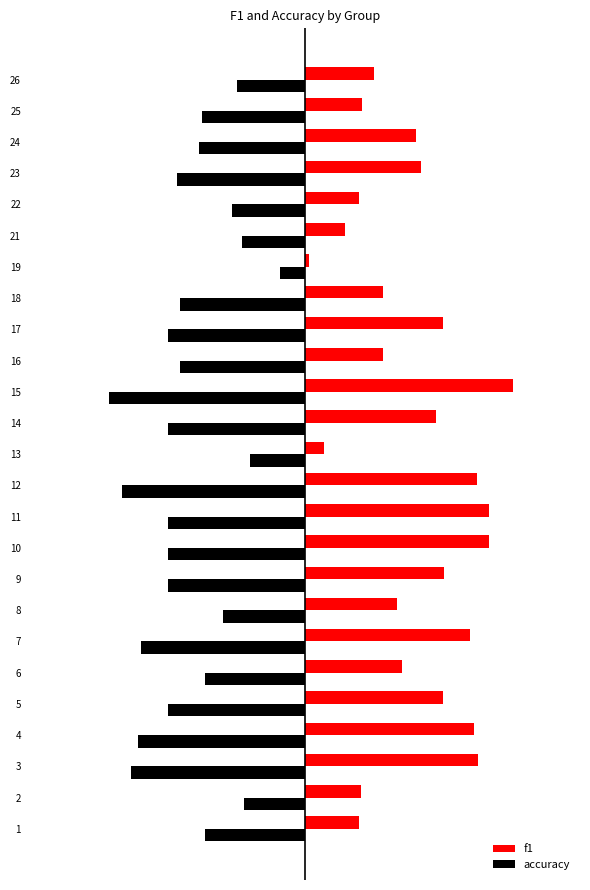

What is the minimum value shown in the chart?

-0.7